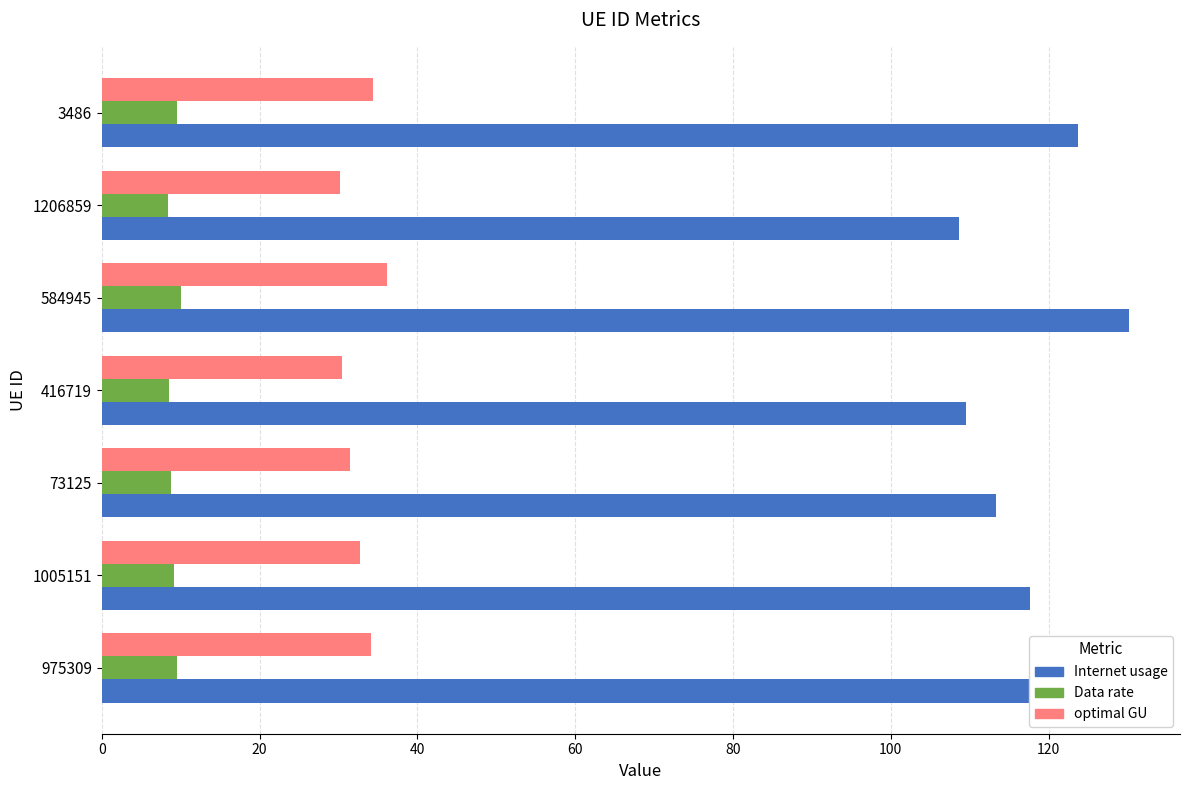

Which series has the largest range (max minus min)?

Internet usage